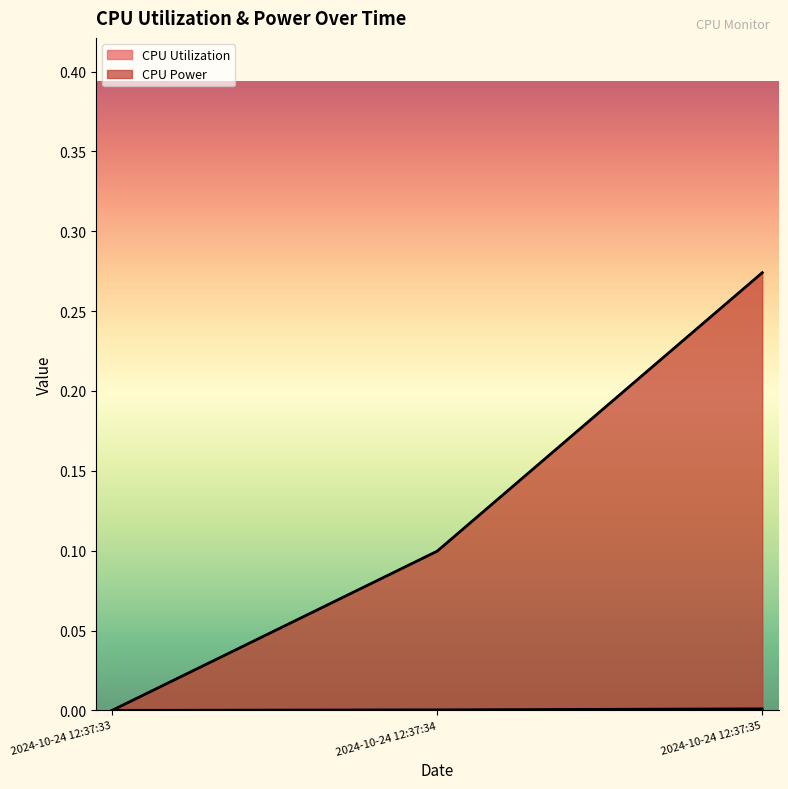

What are all the series names shown in the legend?

CPU Utilization, CPU Power